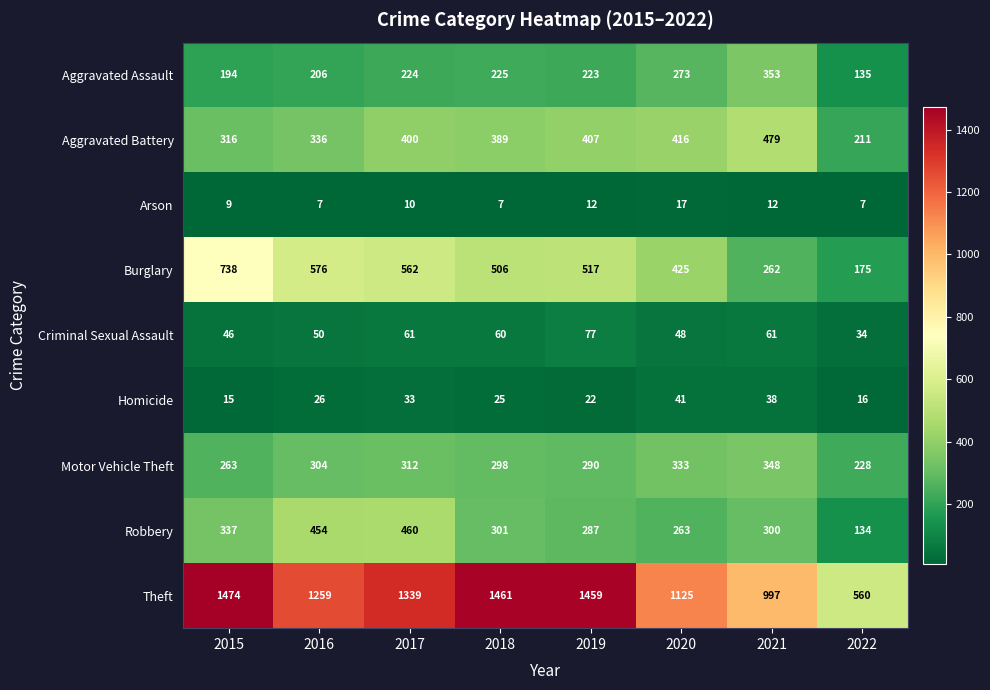

True or false: Homicide has a value of 54 at 2020.

False